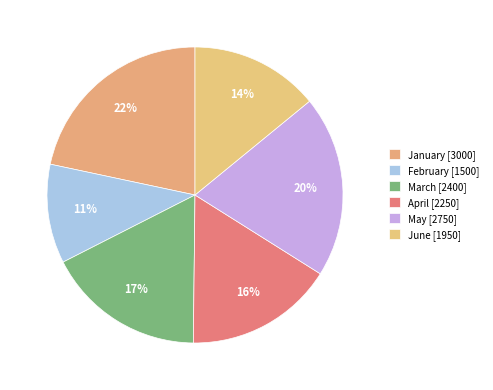

Count the number of slices in the pie.

6